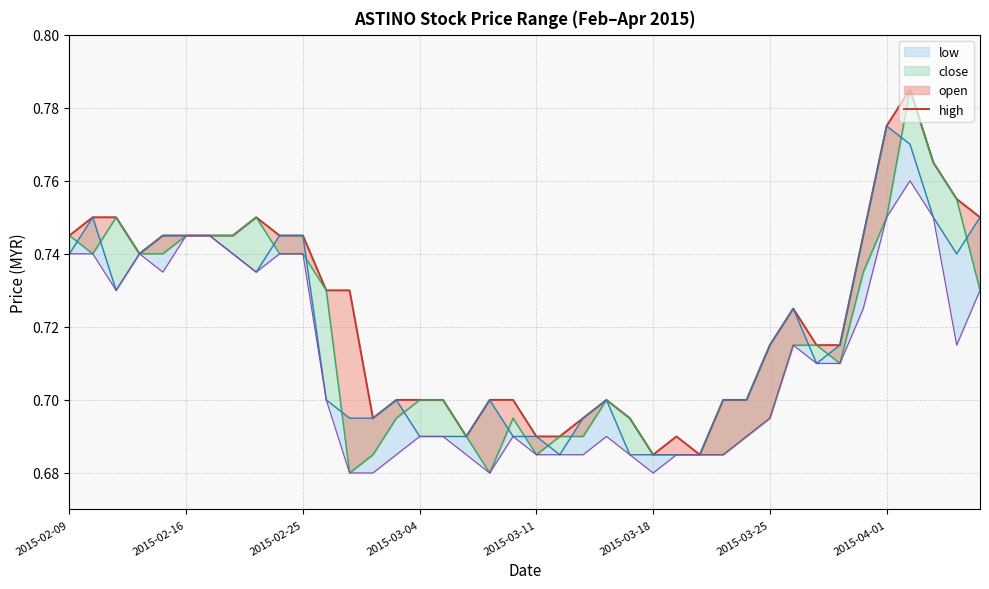

Reading left to right, list all the values displayed in this chart.

0.7	0.8	0.8	0.7	0.7	0.7	0.7	0.7	0.8	0.7	0.7	0.7	0.7	0.7	0.7	0.7	0.7	0.7	0.7	0.7	0.7	0.7	0.7	0.7	0.7	0.7	0.7	0.7	0.7	0.7	0.7	0.7	0.7	0.7	0.7	0.8	0.8	0.8	0.8	0.8